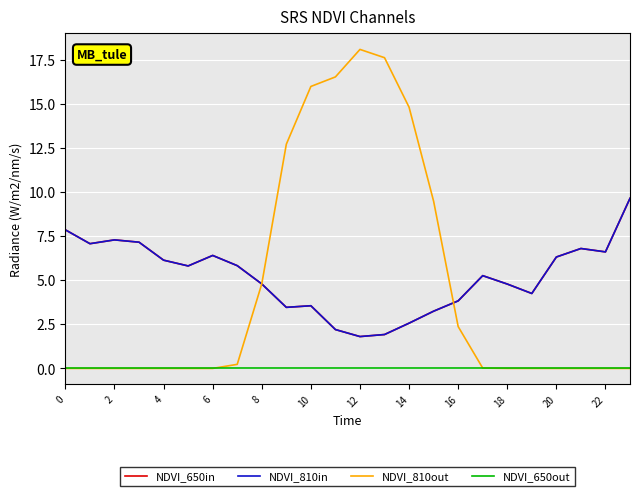

Does the chart have visible grid lines?

Yes